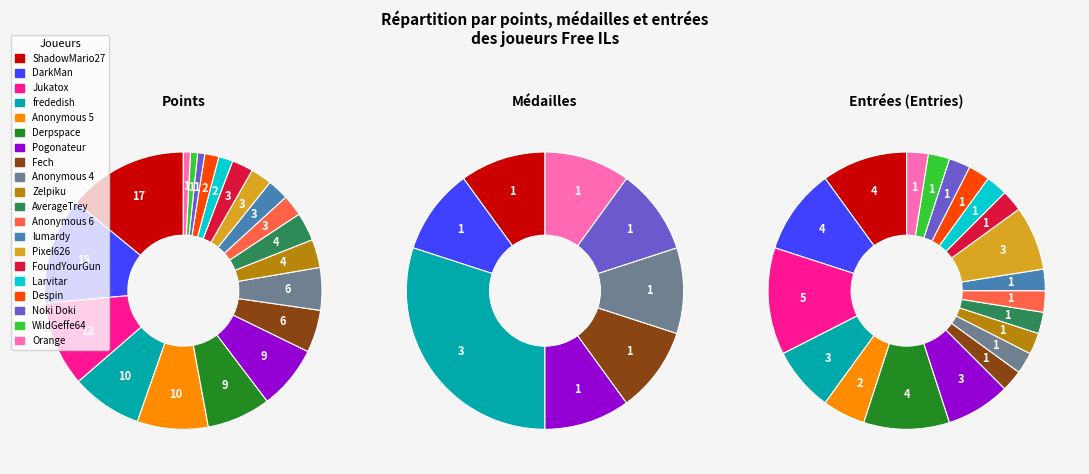

Between 5 and 10, which series saw the biggest shift?

points